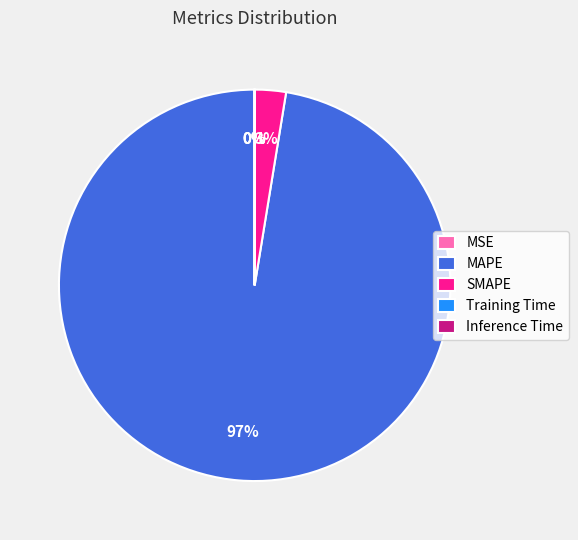

What is the largest slice in the pie chart?

MAPE